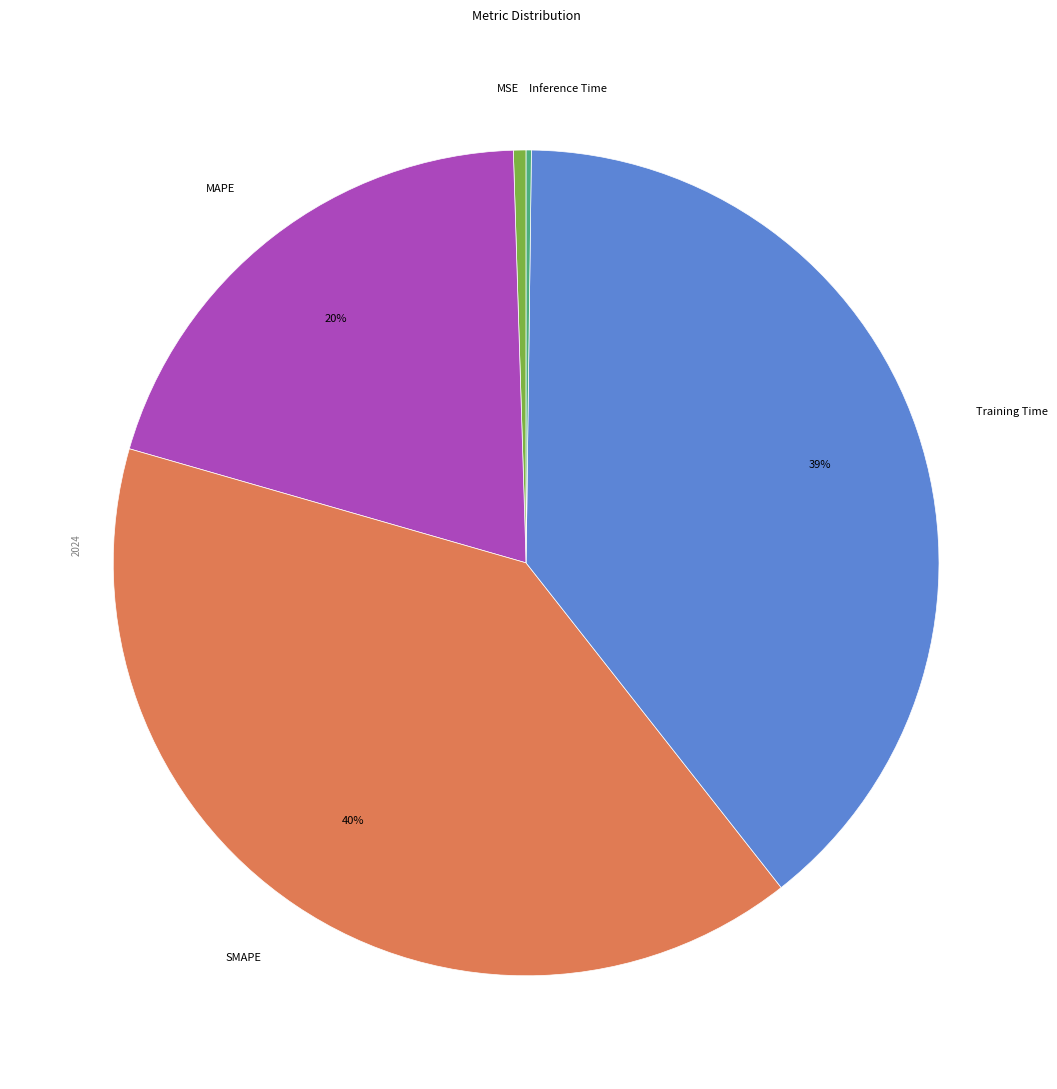

Is it true that SMAPE is 25% of the pie?

False